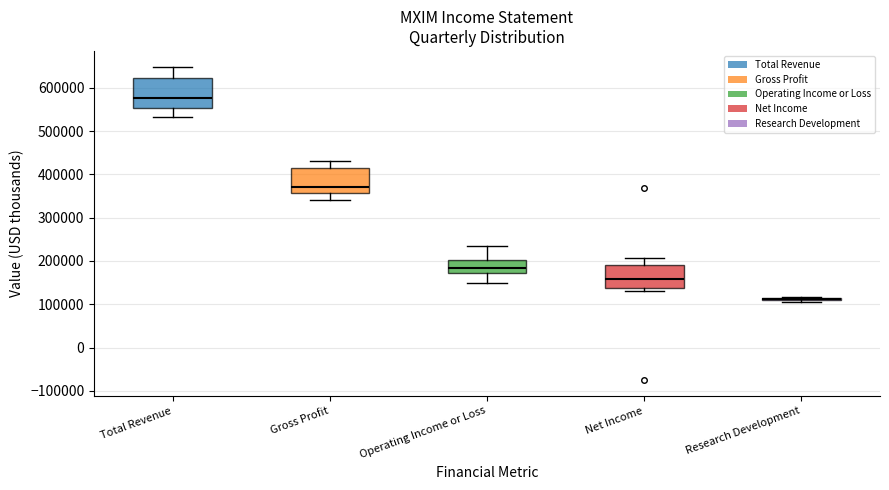

Which box is the tallest, from its lower edge to its upper edge?

Total Revenue